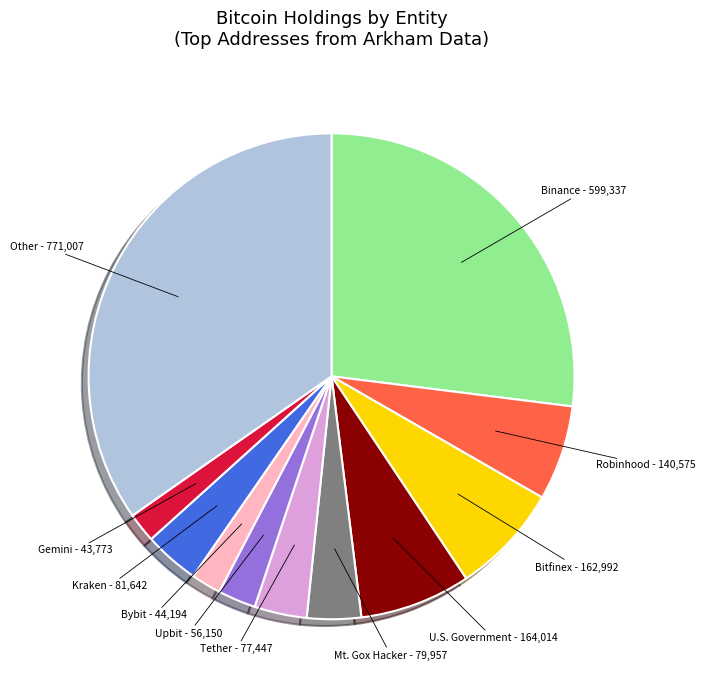

Is there a majority slice in this chart?

No